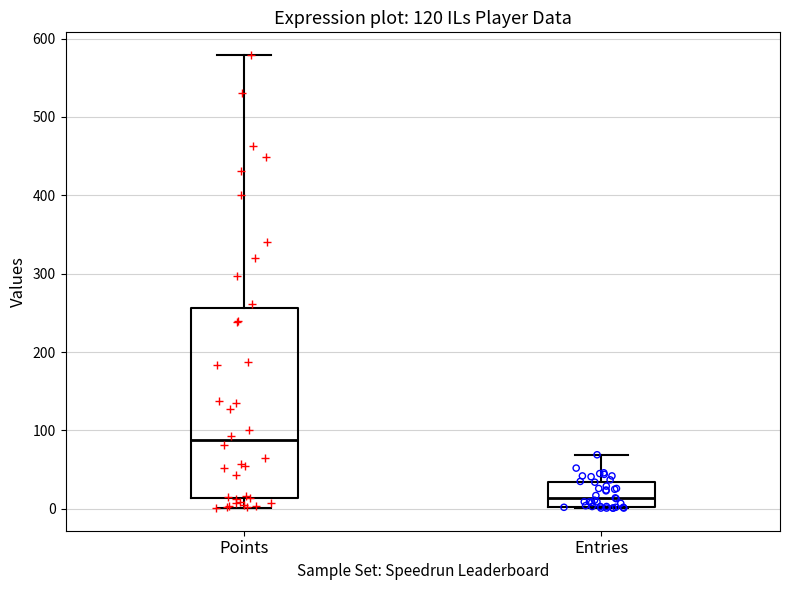

Comparing the boxes themselves (not the whiskers), which one is the tallest?

Points